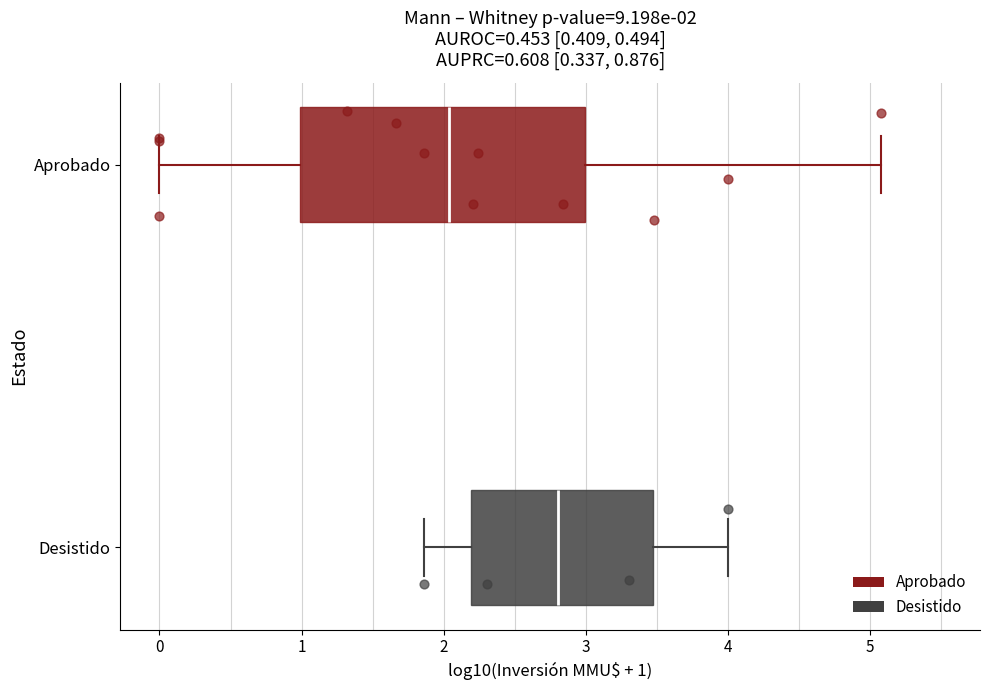

Which box's median line is the furthest to the right?

Desistido